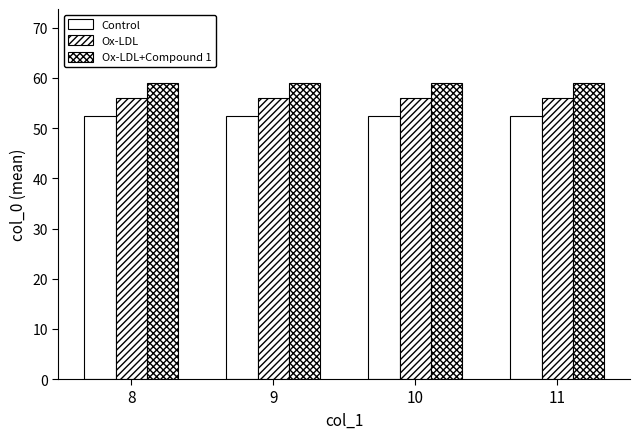

Rank the series by their maximum value, from highest to lowest.

Ox-LDL+Compound 1, Ox-LDL, Control